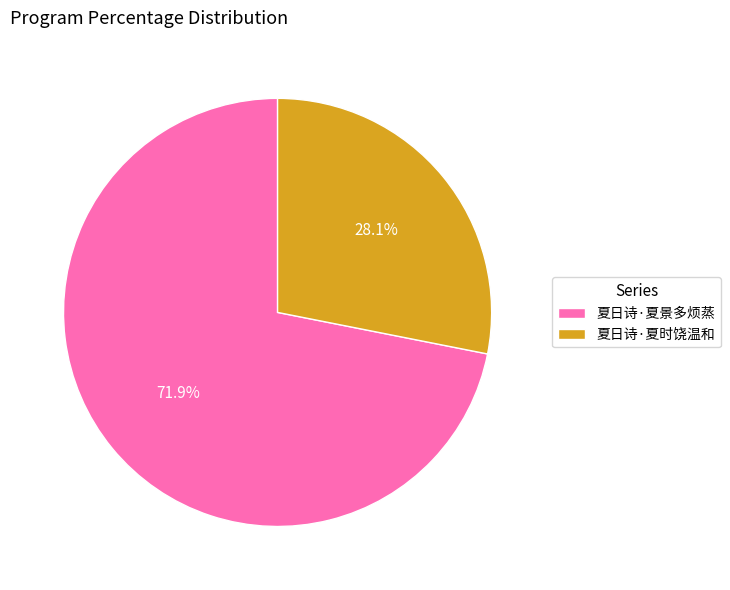

To the nearest percent, what portion does 夏日诗·夏景多烦蒸 represent?

72%